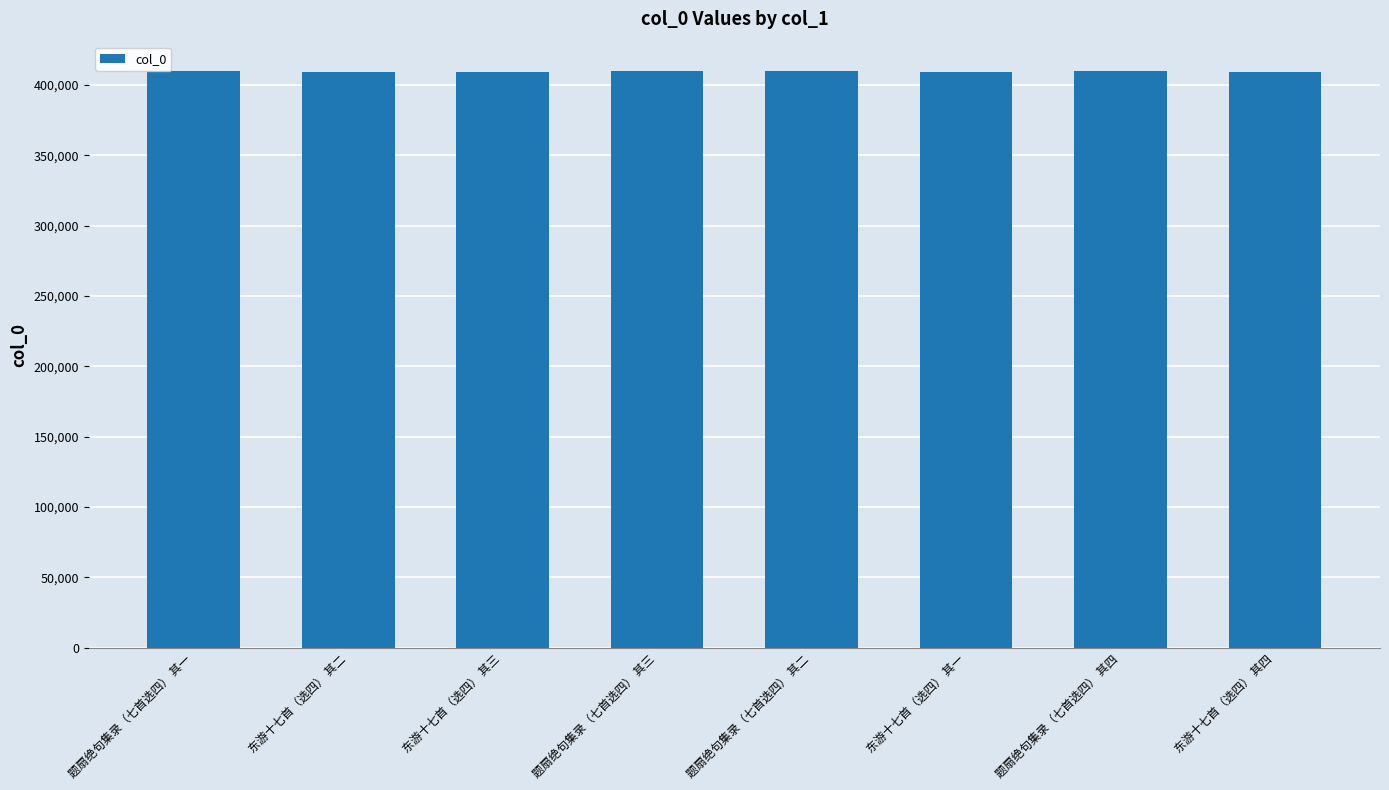

The value at 东游十七首（选四） 其一 is 119434. True or false?

False